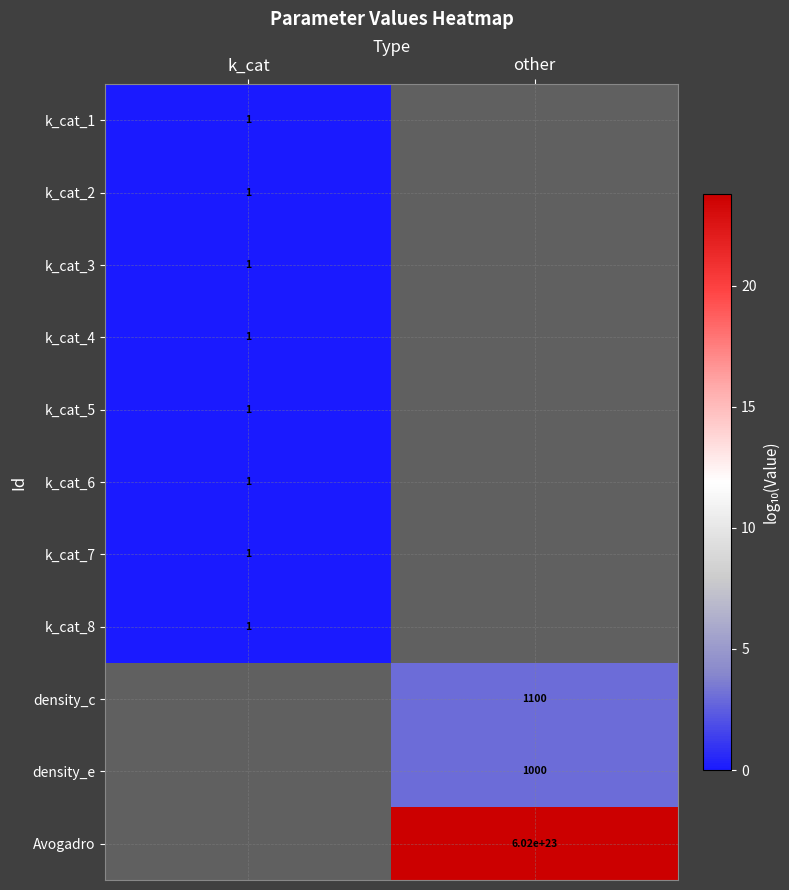

Is it true that k_cat_6 equals 1 at k_cat?

True